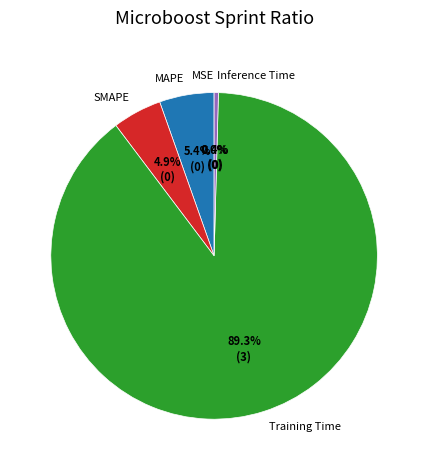

Which category has the biggest portion of the pie?

Training Time